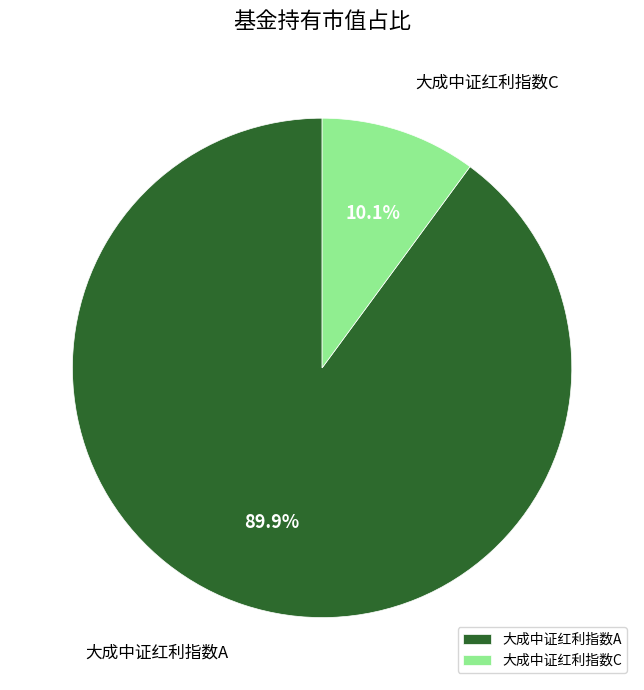

To the nearest percent, what percentage of the pie is 大成中证红利指数A?

90%